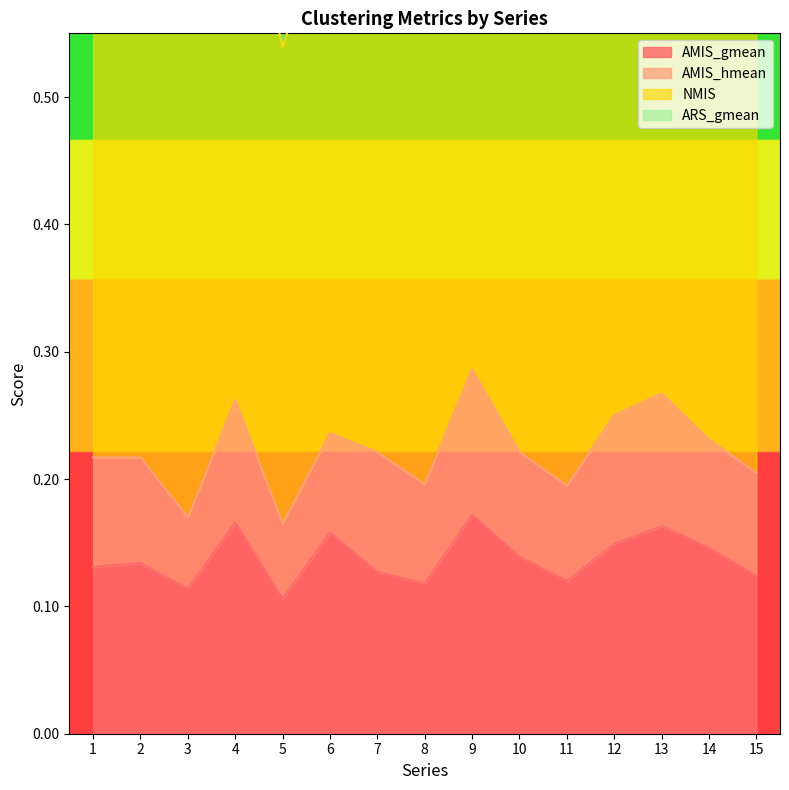

True or false: NMIS has a value of 0.4 at 11.

True